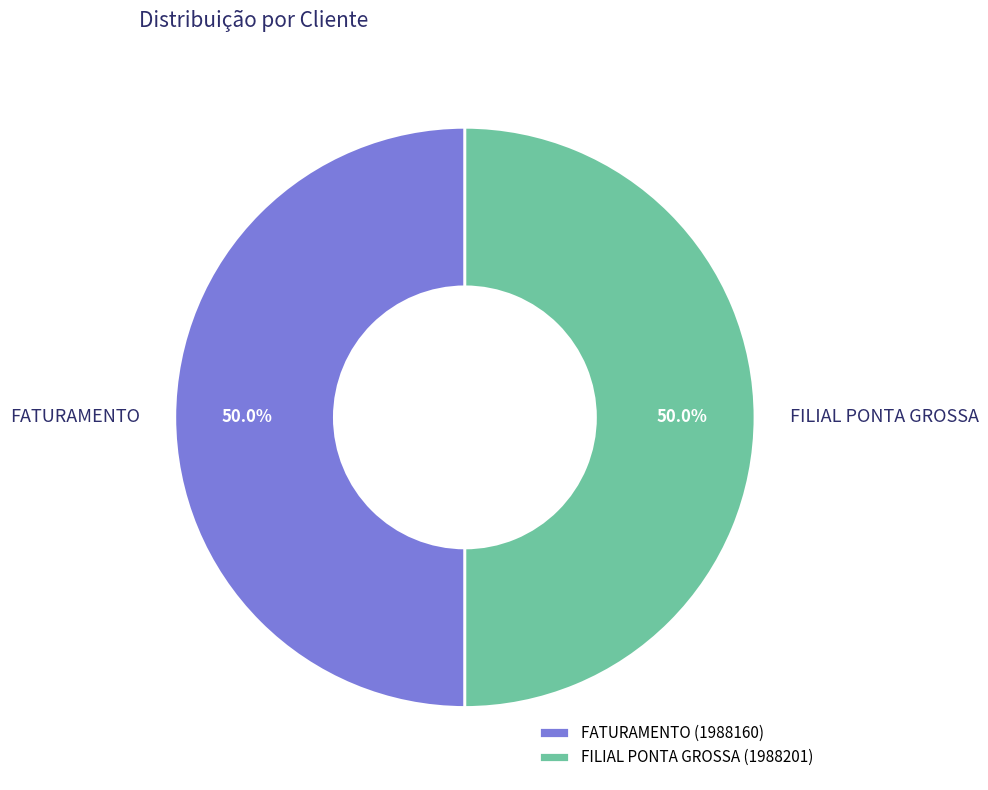

What percentage is the FATURAMENTO slice, to the nearest percent?

50%